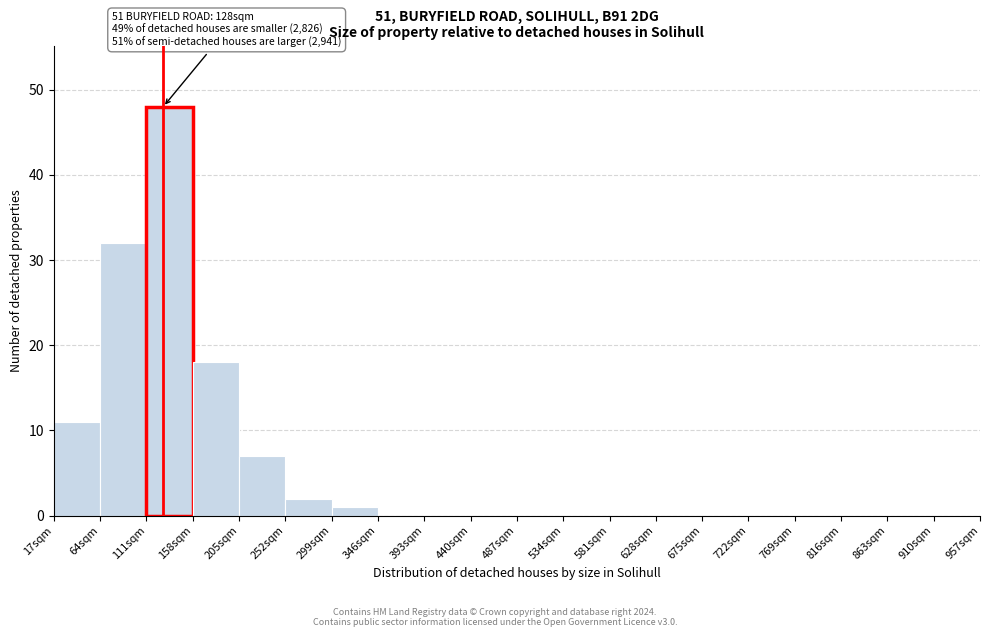

Over which range of the x-axis is the bar tallest?

111 to 158